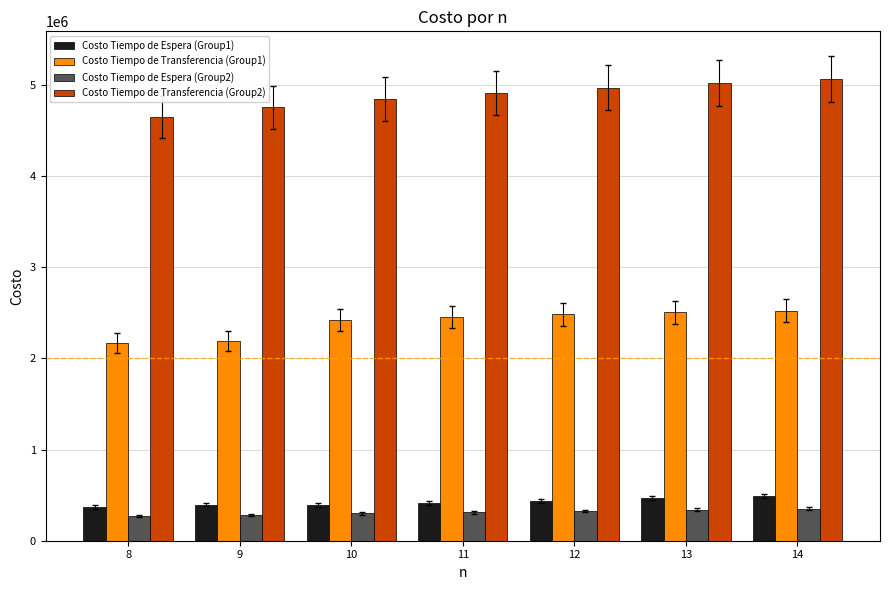

Rank the series by their maximum value, from lowest to highest.

Costo Tiempo de Espera (Group2), Costo Tiempo de Espera (Group1), Costo Tiempo de Transferencia (Group1), Costo Tiempo de Transferencia (Group2)